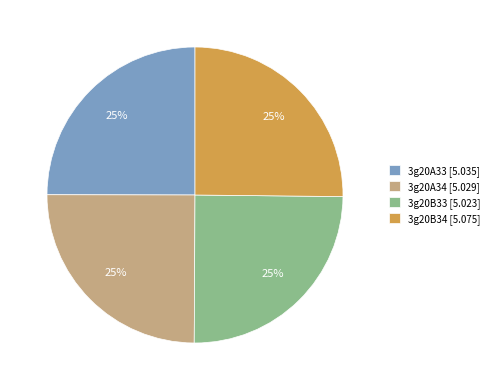

What percentage is the 3g20B33 [5.023] slice, to the nearest percent?

25%